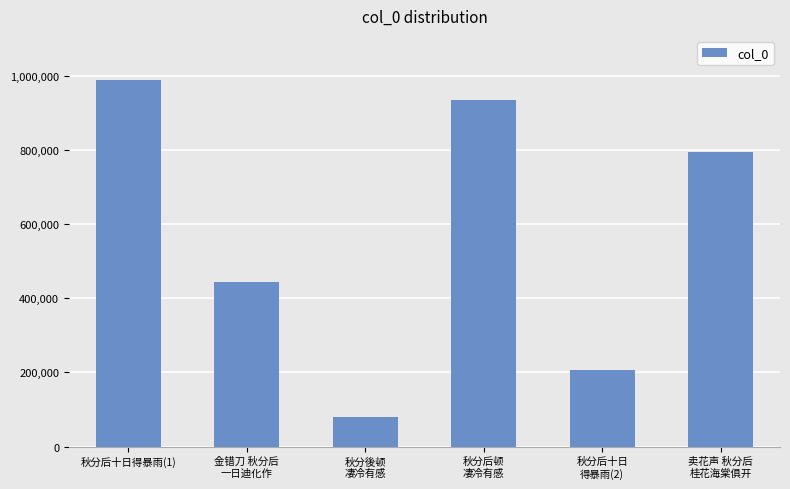

List the labels in order of value, smallest first.

秋分後顿
凄冷有感, 秋分后十日
得暴雨(2), 金错刀 秋分后
一日迪化作, 卖花声 秋分后
桂花海棠俱开, 秋分后顿
凄冷有感, 秋分后十日得暴雨(1)